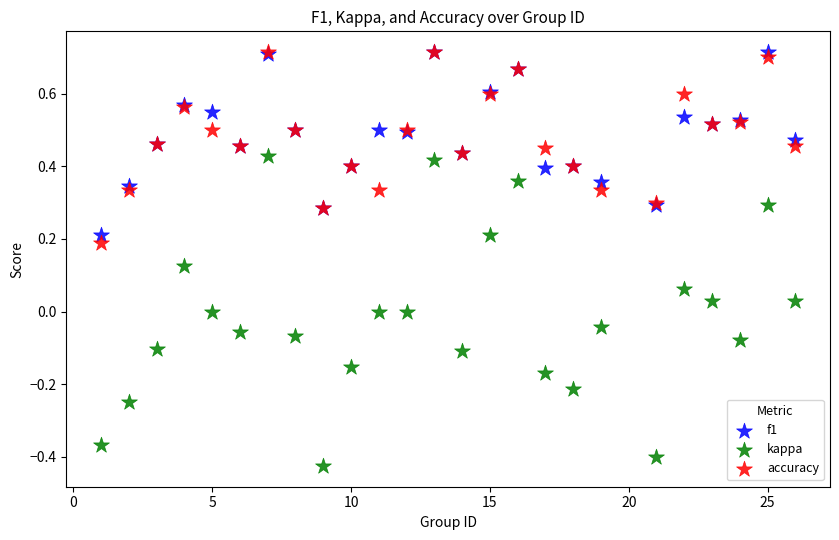

What are all the series names shown in the legend?

f1, kappa, accuracy